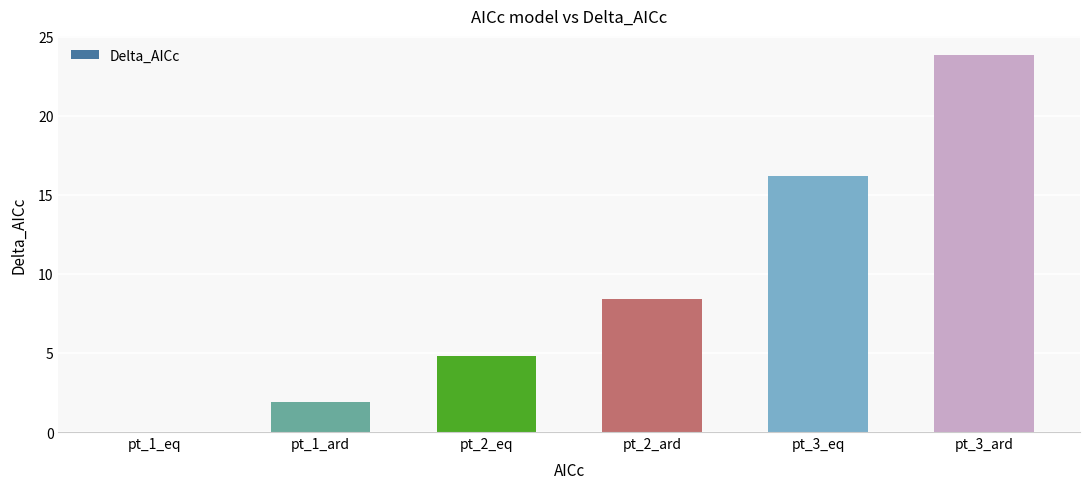

Reading left to right, list all the values displayed in this chart.

0.0	1.9	4.8	8.4	16.2	23.9